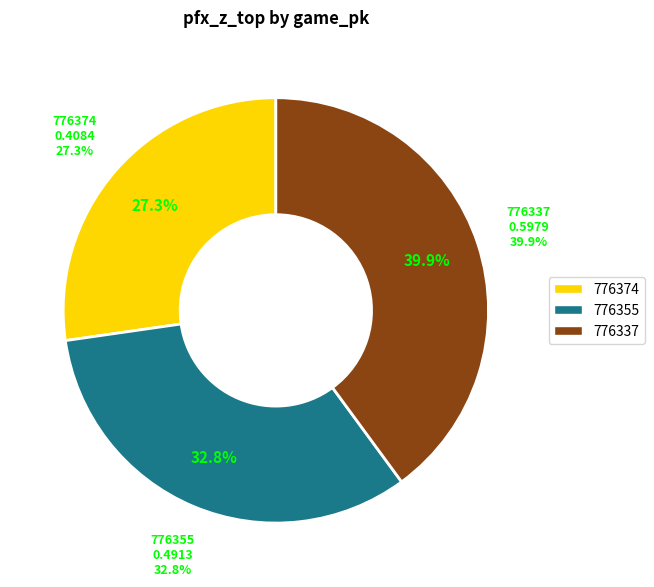

Count the number of slices in the pie.

3